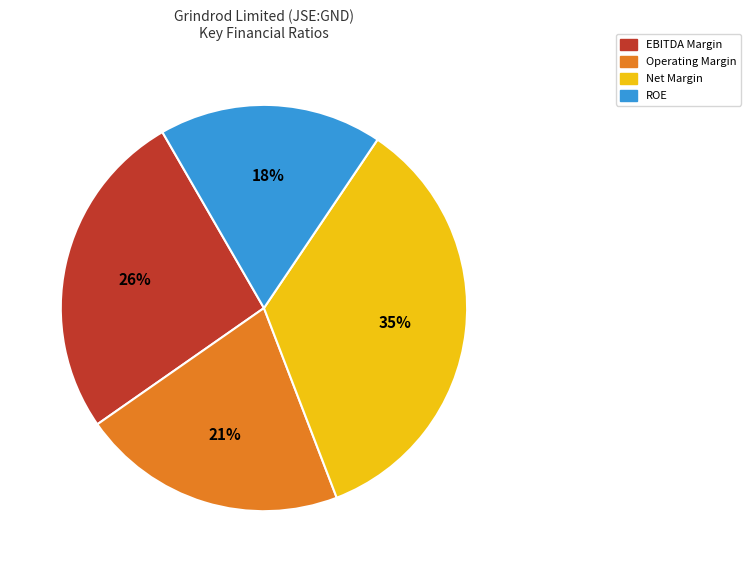

Combined, do EBITDA Margin and Net Margin account for over 50%?

Yes